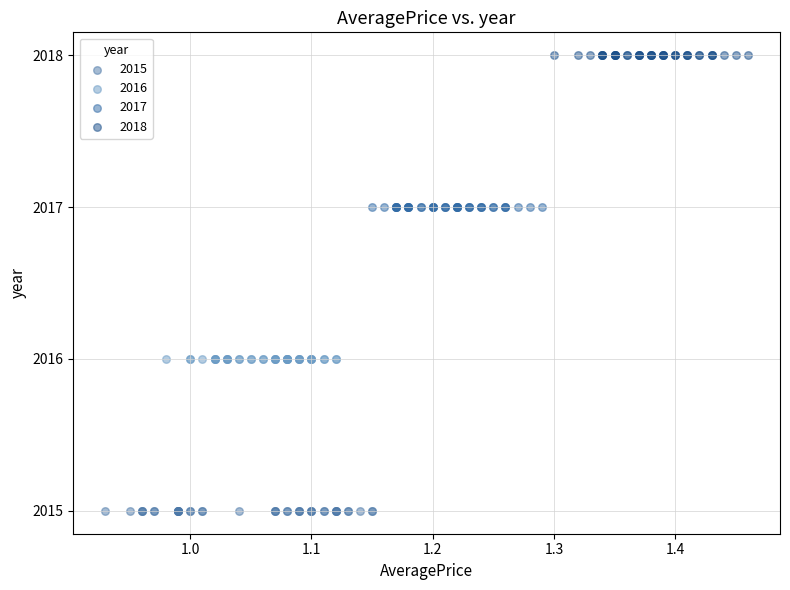

Which series reaches the maximum Y coordinate?

2018